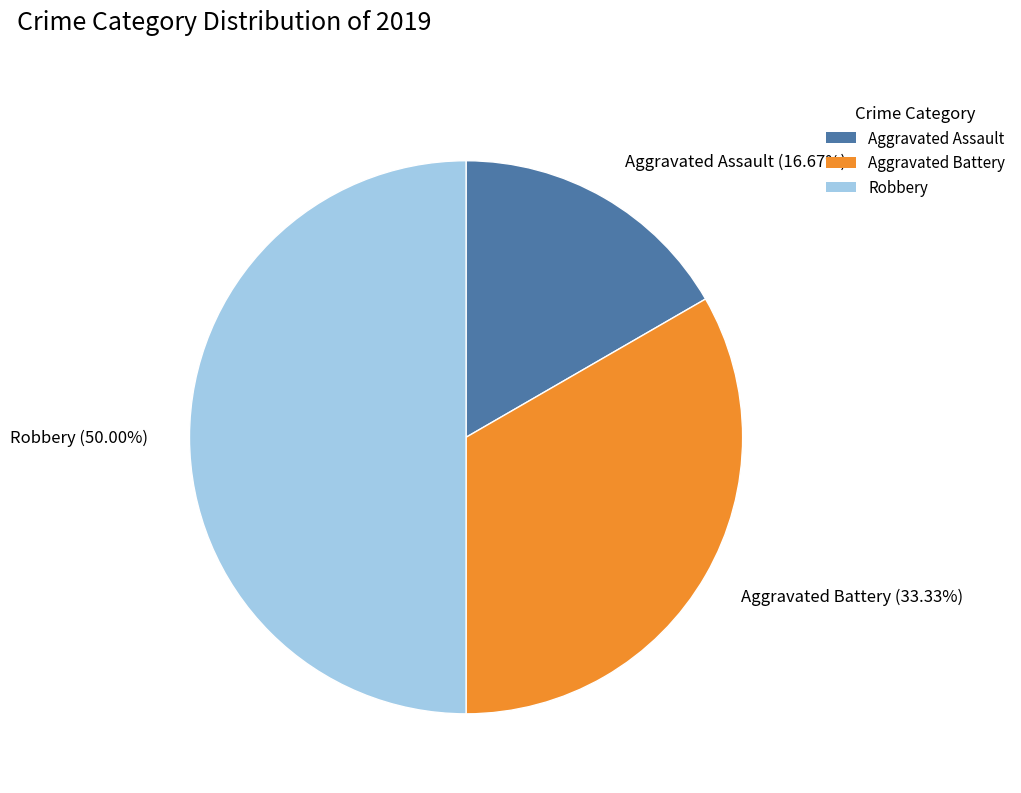

True or false: Robbery accounts for 50% of the total.

True